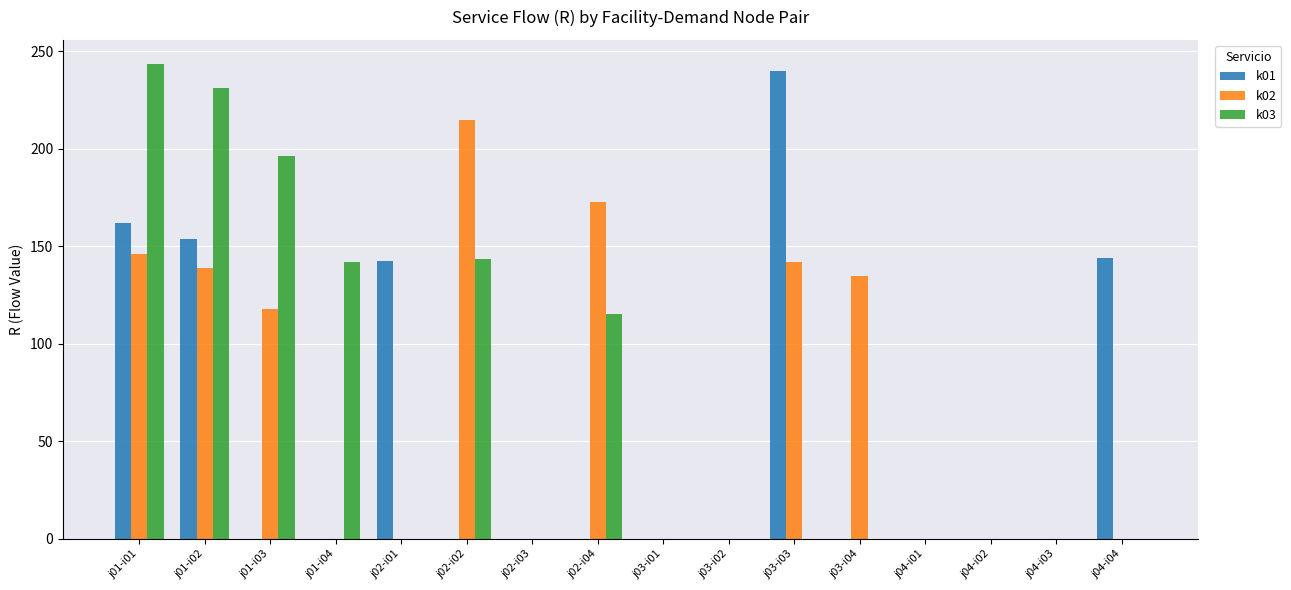

What is the sum of the k02 values at j02-i02 and j03-i01?

214.9